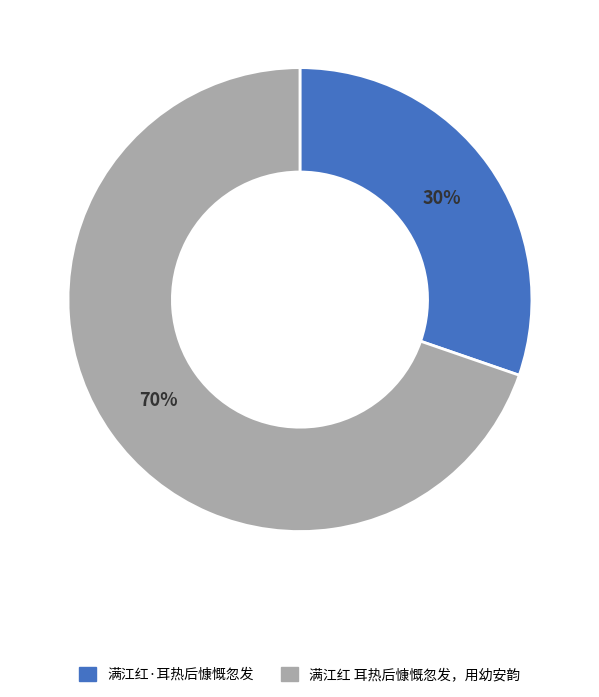

True or false: 满江红·耳热后慷慨忽发 accounts for 30% of the total.

True